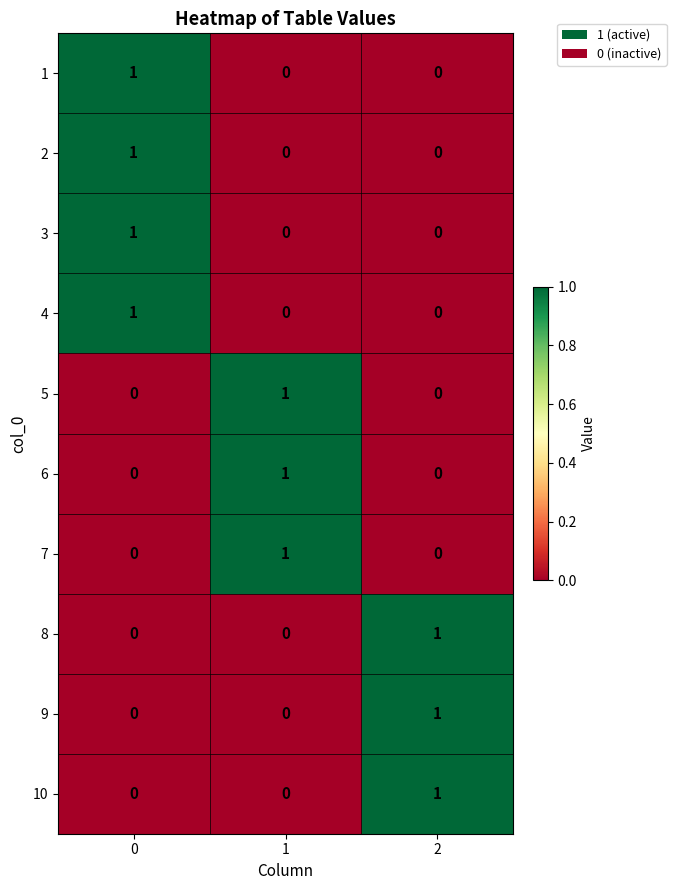

How many 3 values are between 0 and 1?

3